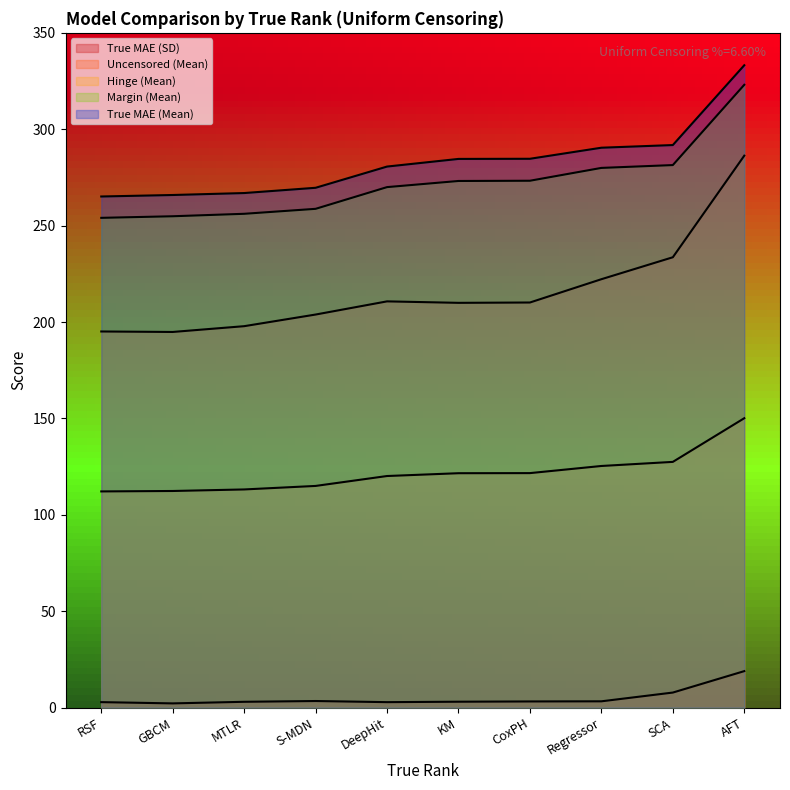

List the series in order of their peak value, highest first.

True MAE (Mean), Margin (Mean), Uncensored (Mean), Hinge (Mean), True MAE (SD)